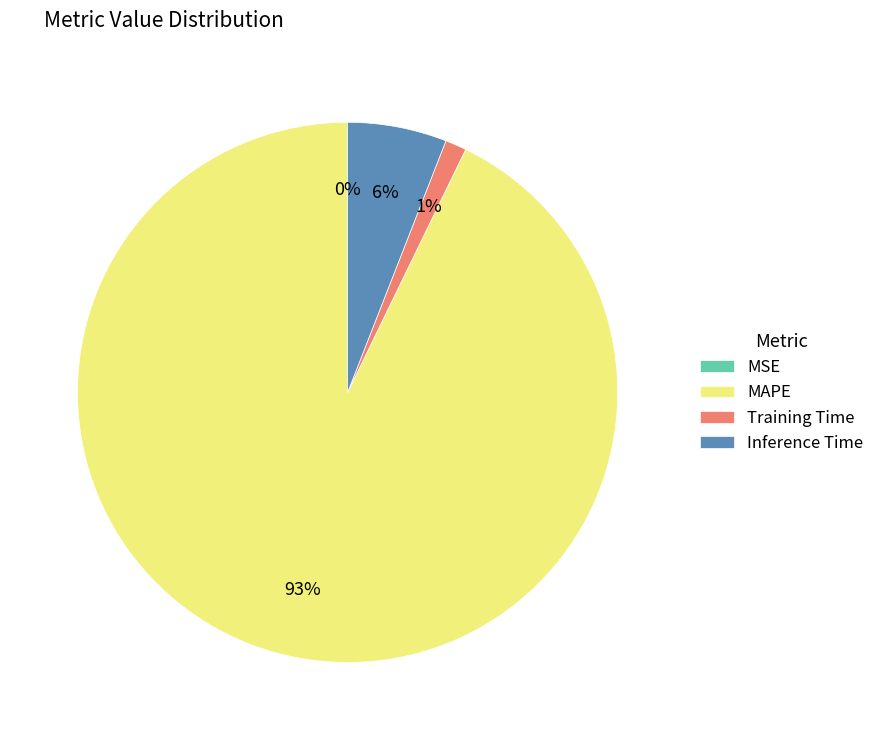

To the nearest percent, what is the difference between the Inference Time and MAPE slice percentages?

87%